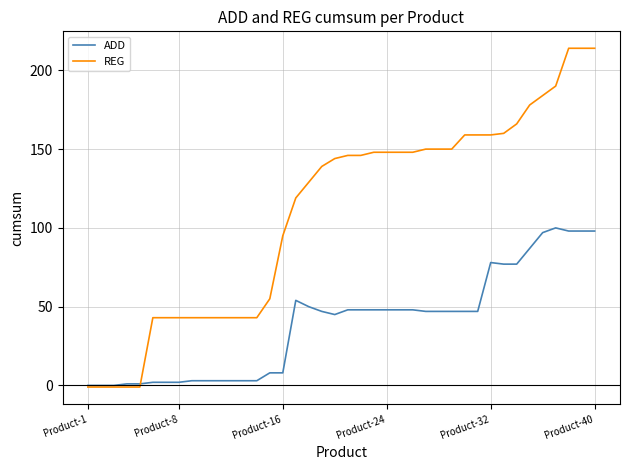

What is the maximum value shown in the chart?

214